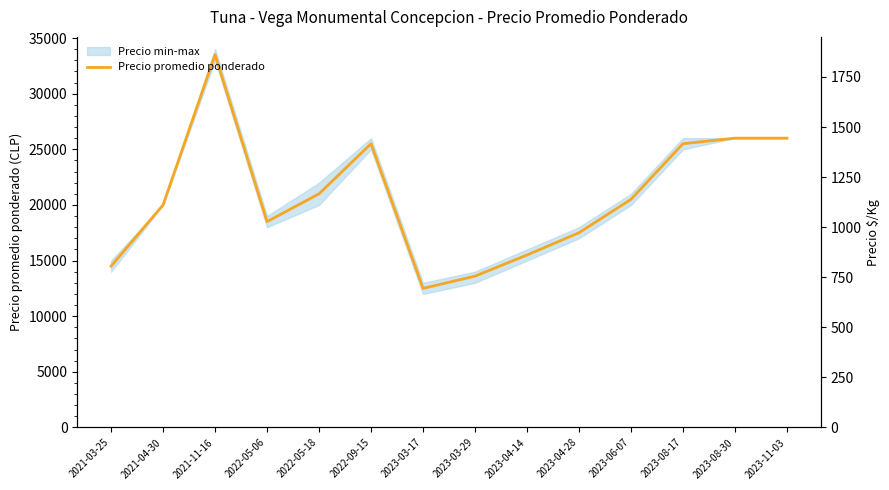

Reading left to right, extract all data points from this chart.

14500	20000	33500	18500	21000	25500	12500	13600	15500	17500	20500	25500	26000	26000